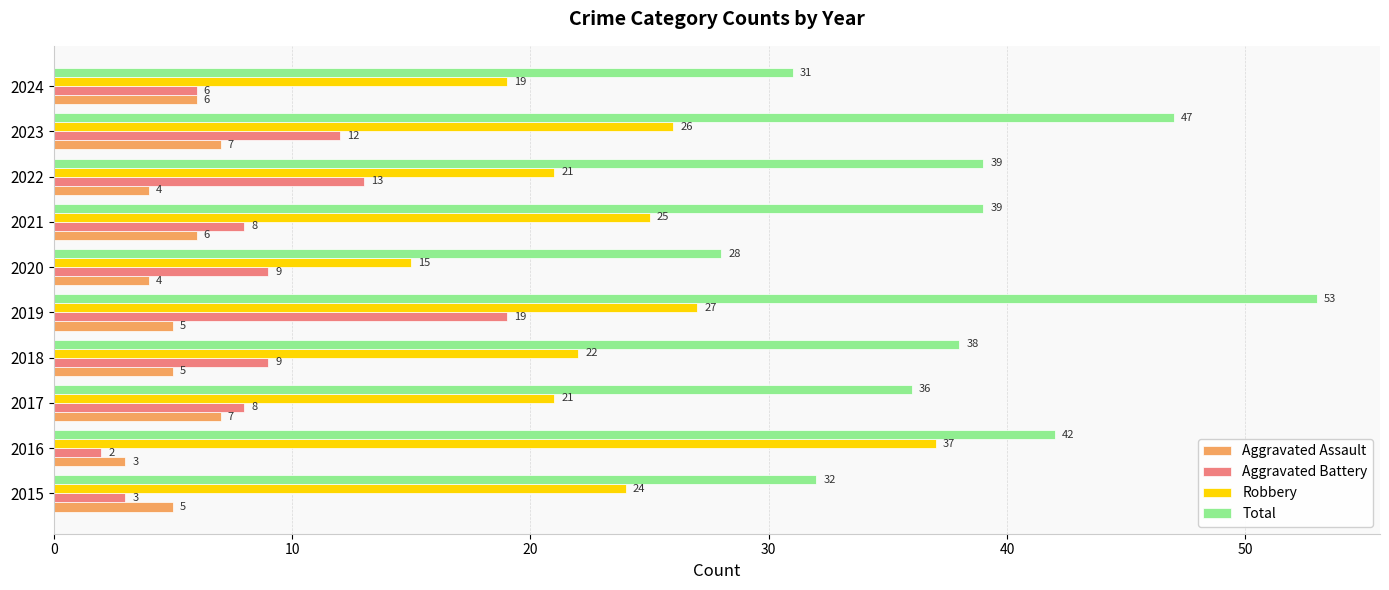

List the series in order of their peak value, highest first.

Total, Robbery, Aggravated Battery, Aggravated Assault